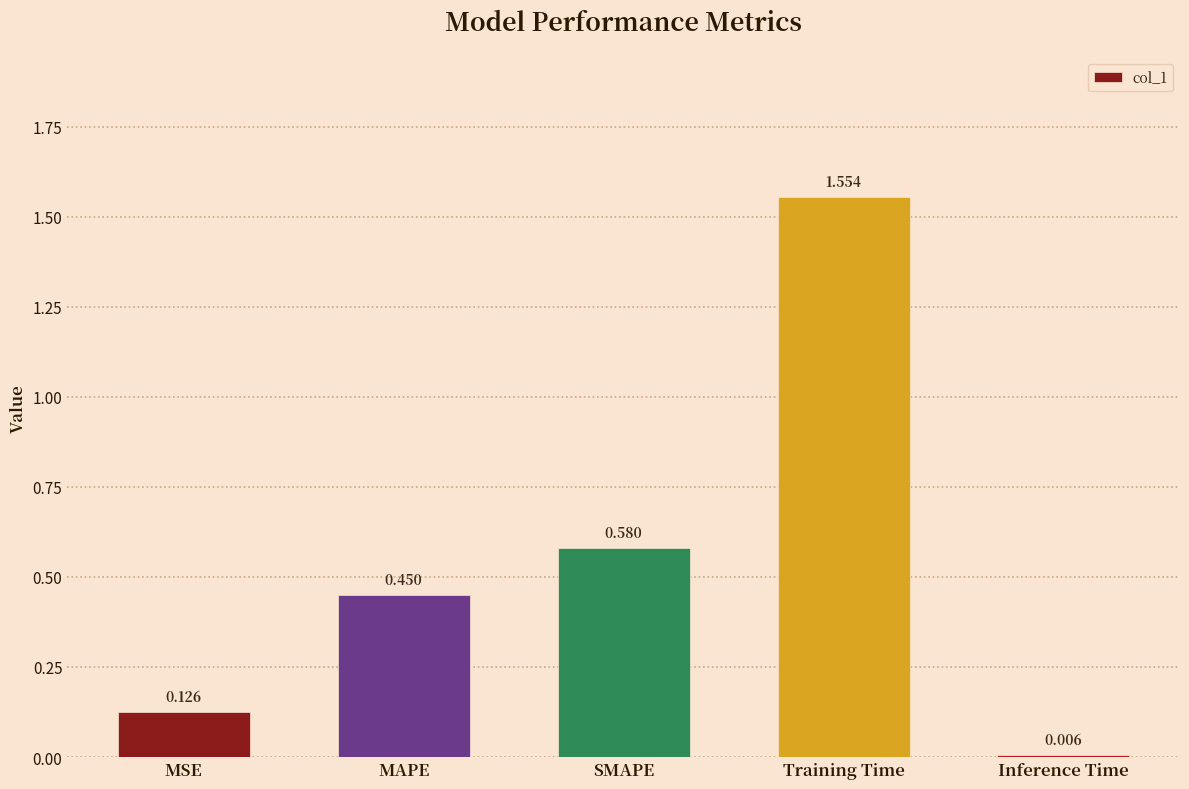

How many distinct data groups are displayed?

1